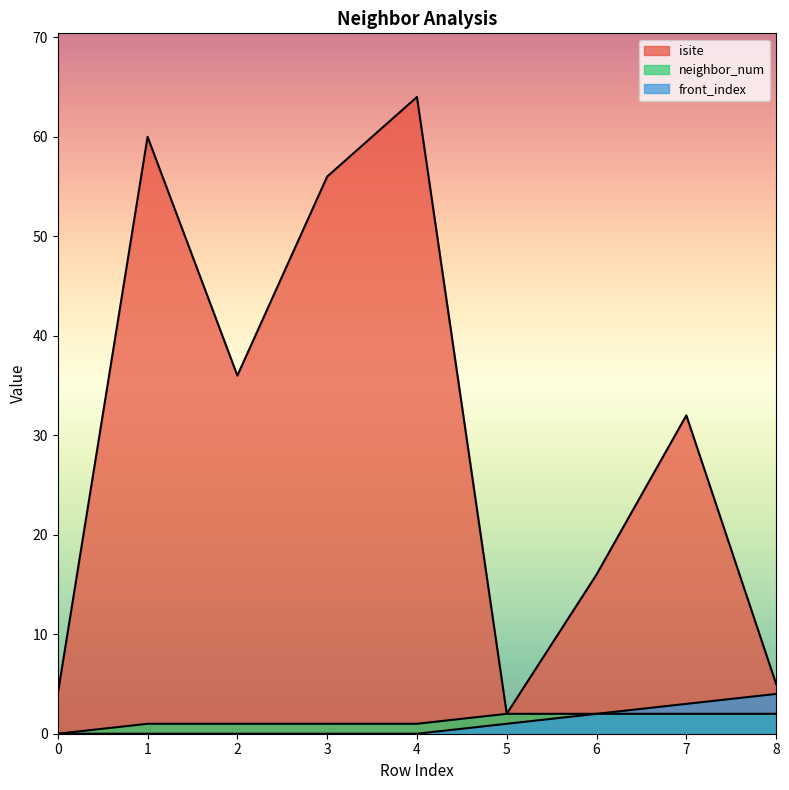

Rank the series by their maximum value, from lowest to highest.

neighbor_num, front_index, isite